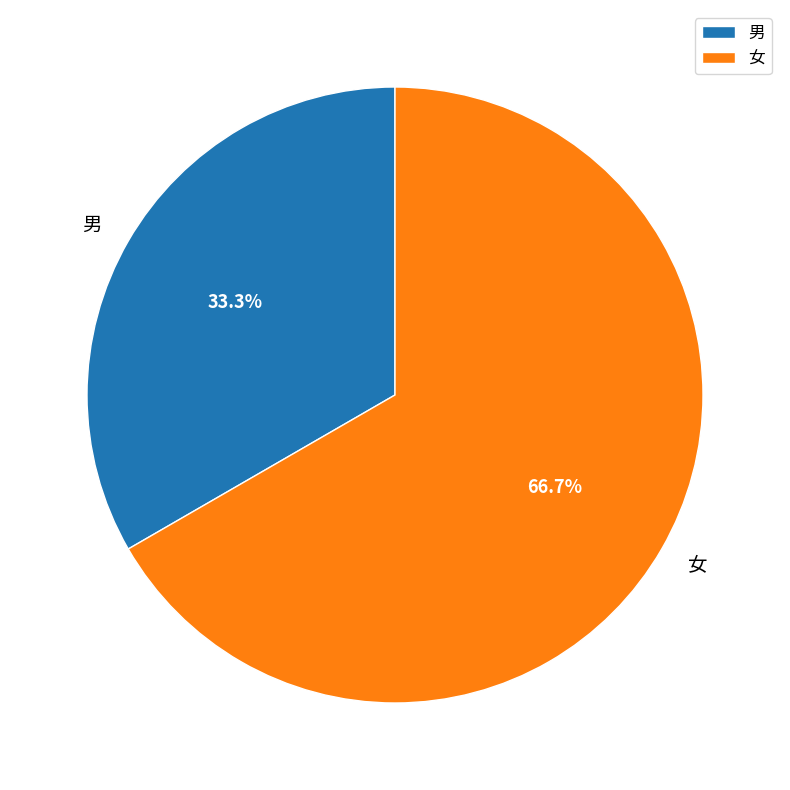

Which slice is the largest?

女